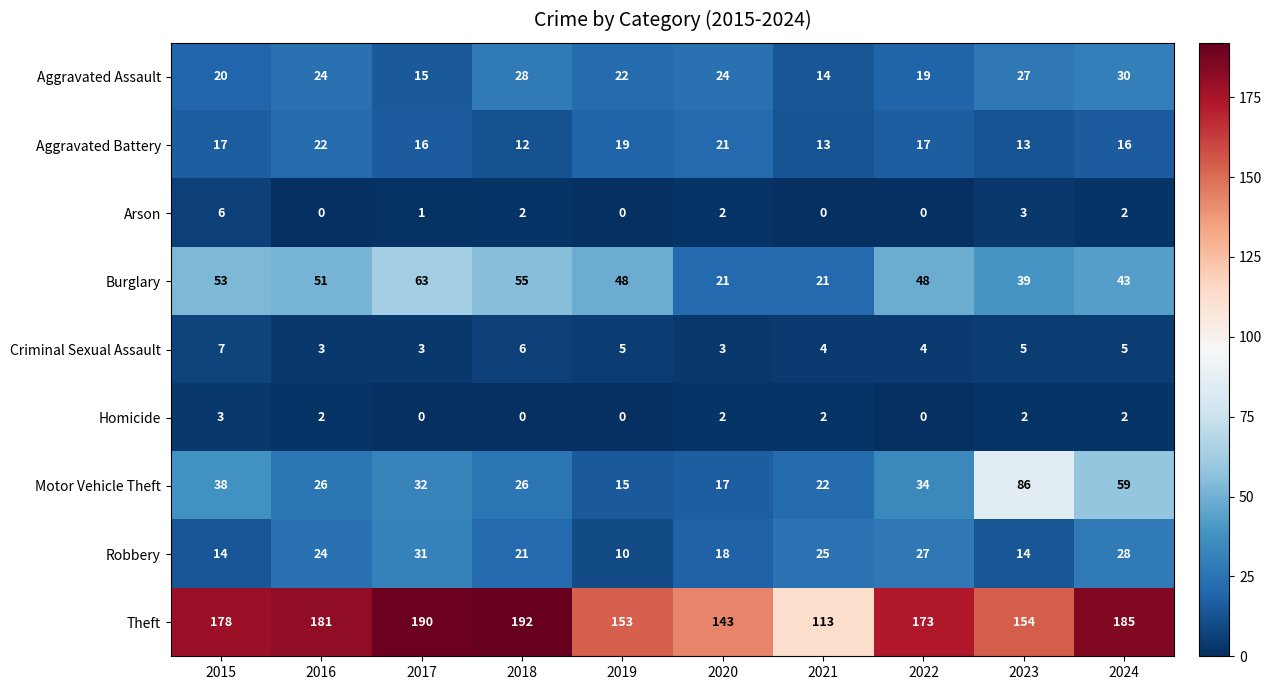

How many distinct data groups are displayed?

9